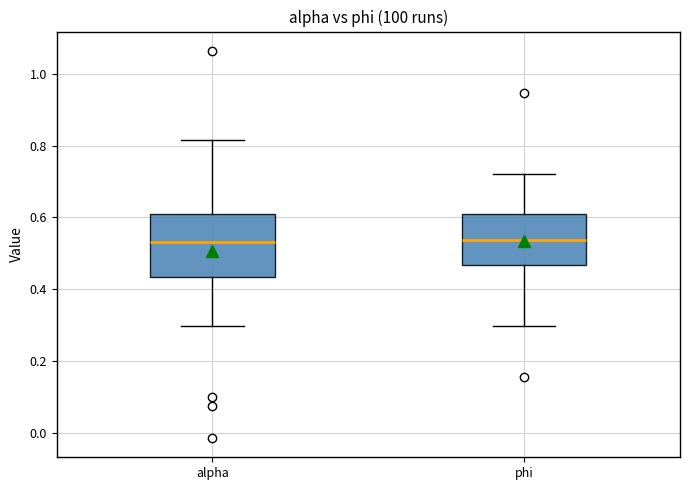

Reading left to right, transcribe this box plot: for each box, give where its median line is, the range the box spans, and where its two whiskers end, as read against the y-axis. The values are not printed on the chart, so give them approximately, as read against the axis.

alpha: median 0.54, box 0.44 to 0.62, whiskers 0.30 to 0.82
phi: median 0.54, box 0.46 to 0.62, whiskers 0.30 to 0.72